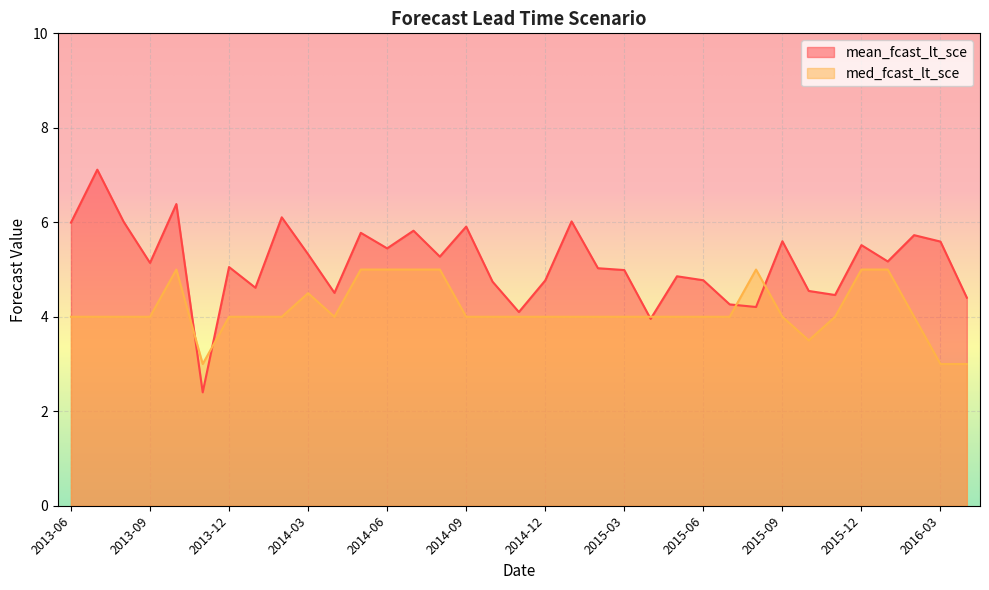

Reading right to left, list all the values displayed in this chart.

mean_fcast_lt_sce: 2016-04=4.4	2016-03=5.6	2016-02=5.7	2016-01=5.2	2015-12=5.5	2015-11=4.5	2015-10=4.5	2015-09=5.6	2015-08=4.2	2015-07=4.3	2015-06=4.8	2015-05=4.9	2015-04=4.0	2015-03=5.0	2015-02=5.0	2015-01=6.0	2014-12=4.8	2014-11=4.1	2014-10=4.7	2014-09=5.9	2014-08=5.3	2014-07=5.8	2014-06=5.4	2014-05=5.8	2014-04=4.5	2014-03=5.3	2014-02=6.1	2014-01=4.6	2013-12=5.1	2013-11=2.4	2013-10=6.4	2013-09=5.1	2013-08=6.0	2013-07=7.1	2013-06=6.0
med_fcast_lt_sce: 2016-04=3.0	2016-03=3.0	2016-02=4.0	2016-01=5.0	2015-12=5.0	2015-11=4.0	2015-10=3.5	2015-09=4.0	2015-08=5.0	2015-07=4.0	2015-06=4.0	2015-05=4.0	2015-04=4.0	2015-03=4.0	2015-02=4.0	2015-01=4.0	2014-12=4.0	2014-11=4.0	2014-10=4.0	2014-09=4.0	2014-08=5.0	2014-07=5.0	2014-06=5.0	2014-05=5.0	2014-04=4.0	2014-03=4.5	2014-02=4.0	2014-01=4.0	2013-12=4.0	2013-11=3.0	2013-10=5.0	2013-09=4.0	2013-08=4.0	2013-07=4.0	2013-06=4.0